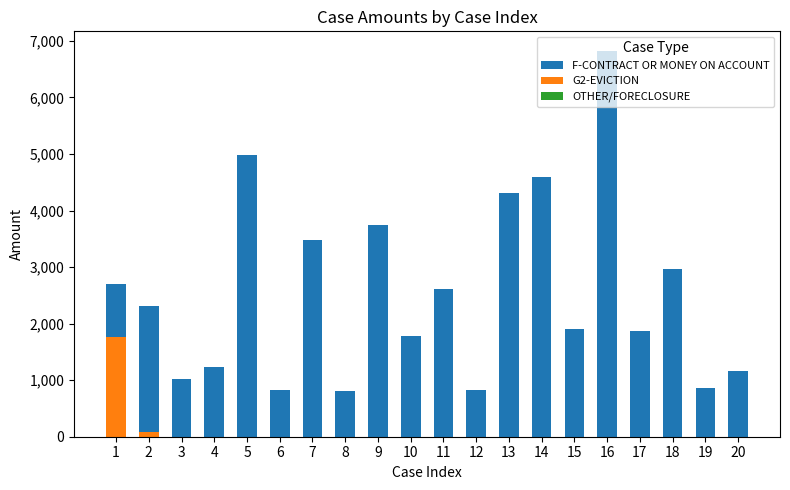

Where is OTHER/FORECLOSURE nearest to the value 0?

1